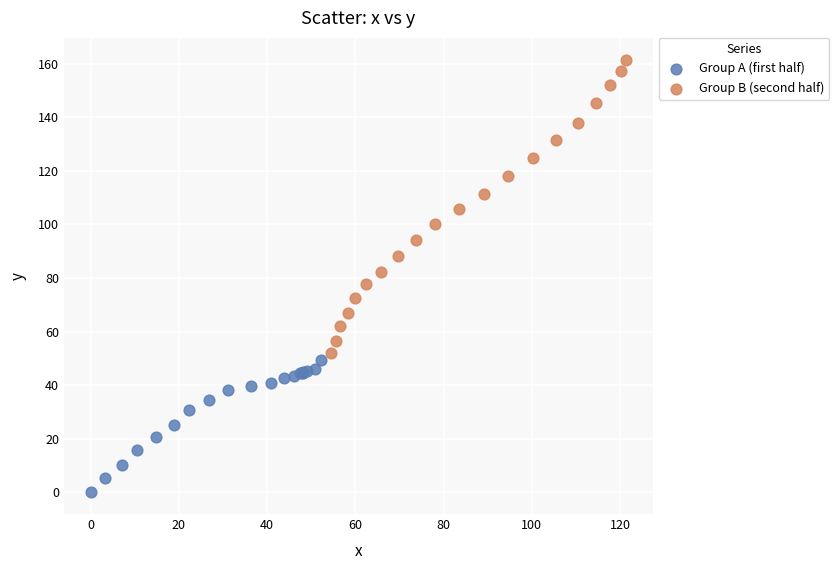

Which series has the widest spread of Y values?

Group B (second half)